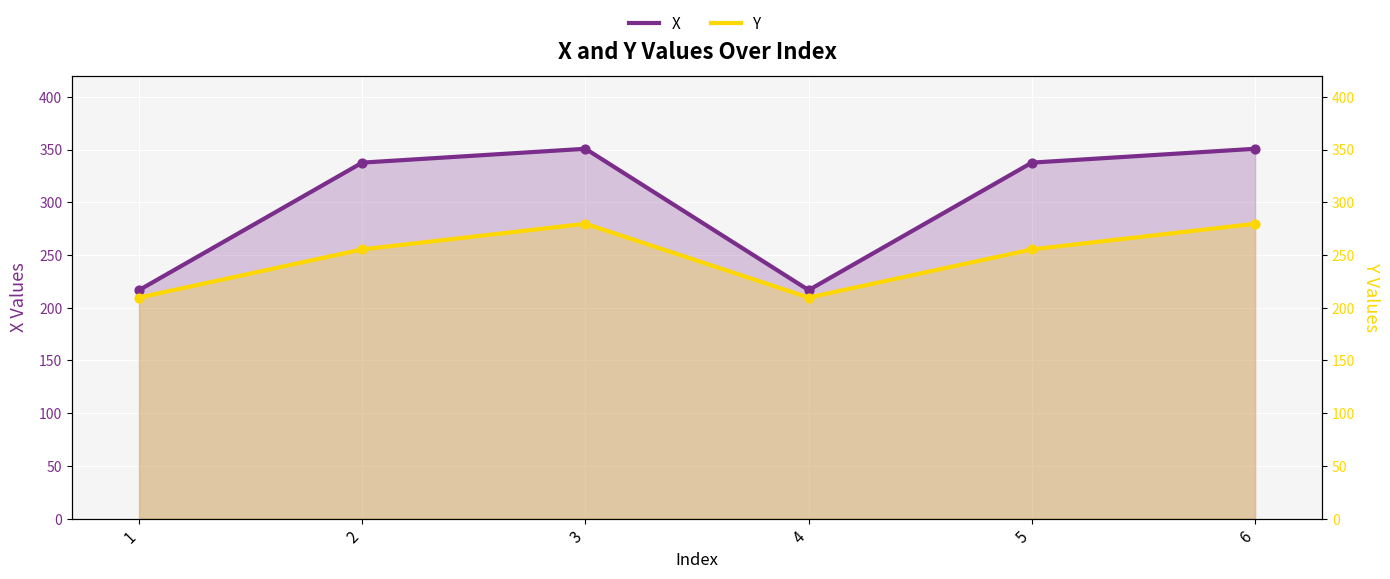

Which series contains the lowest Y value?

Y